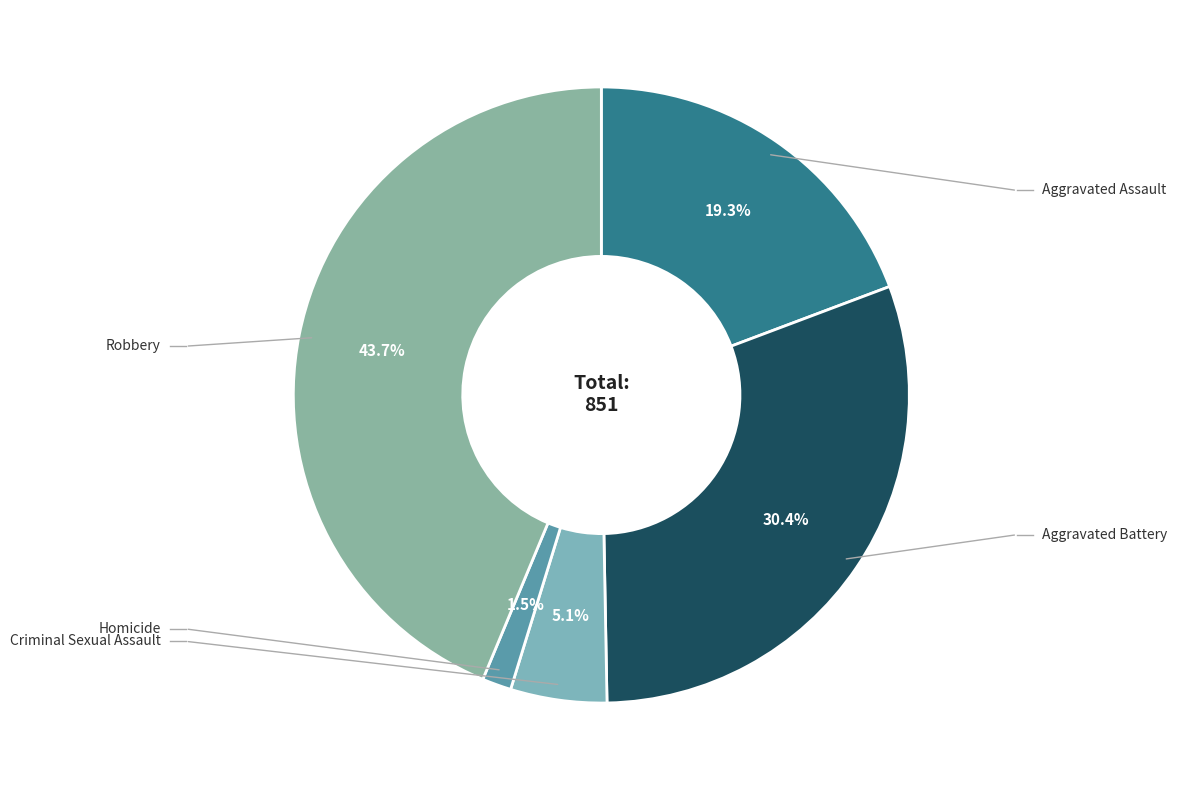

Combined, do Criminal Sexual Assault and Aggravated Assault account for over 50%?

No